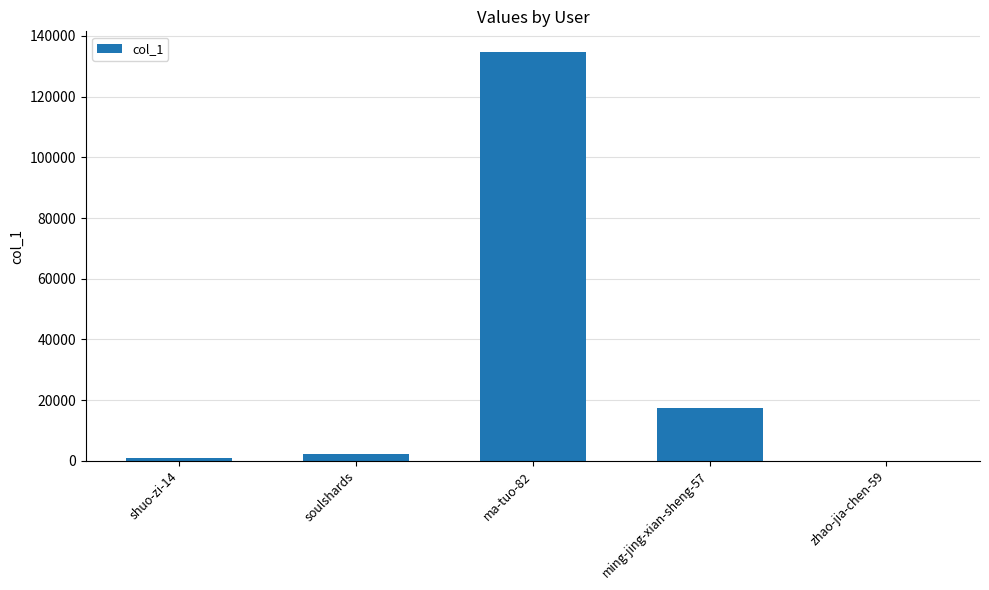

The value at ming-jing-xian-sheng-57 is 17456. True or false?

True